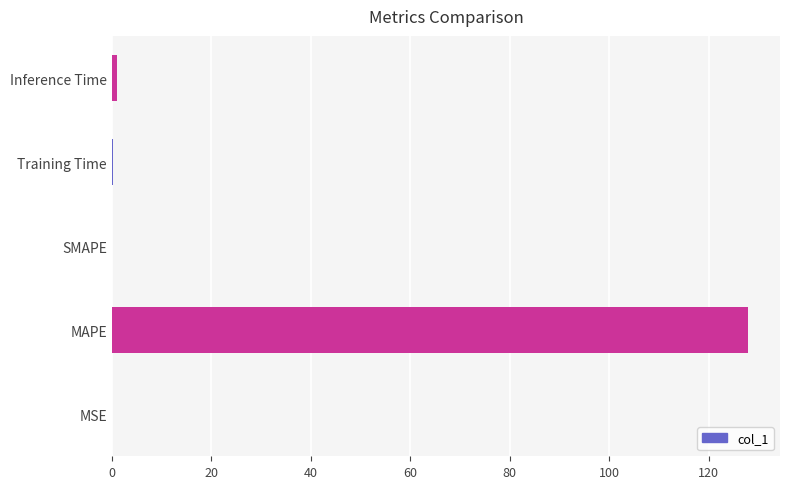

Are the bars horizontal?

Yes